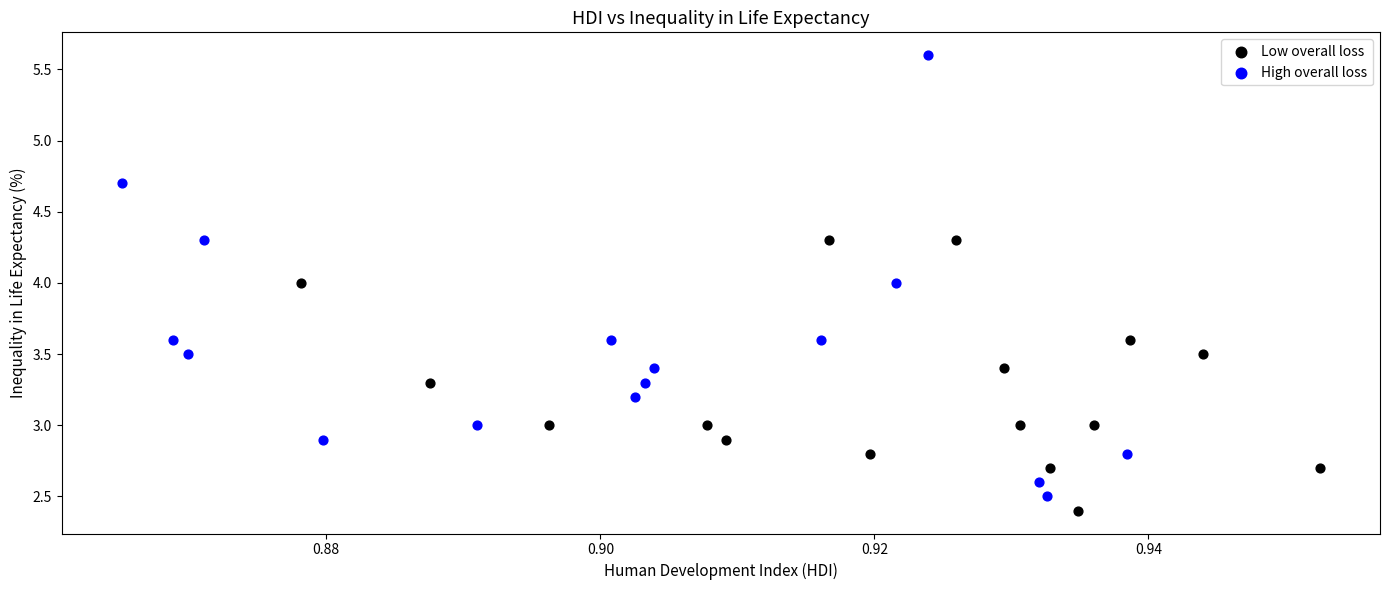

Which series contains the highest Y value?

High overall loss